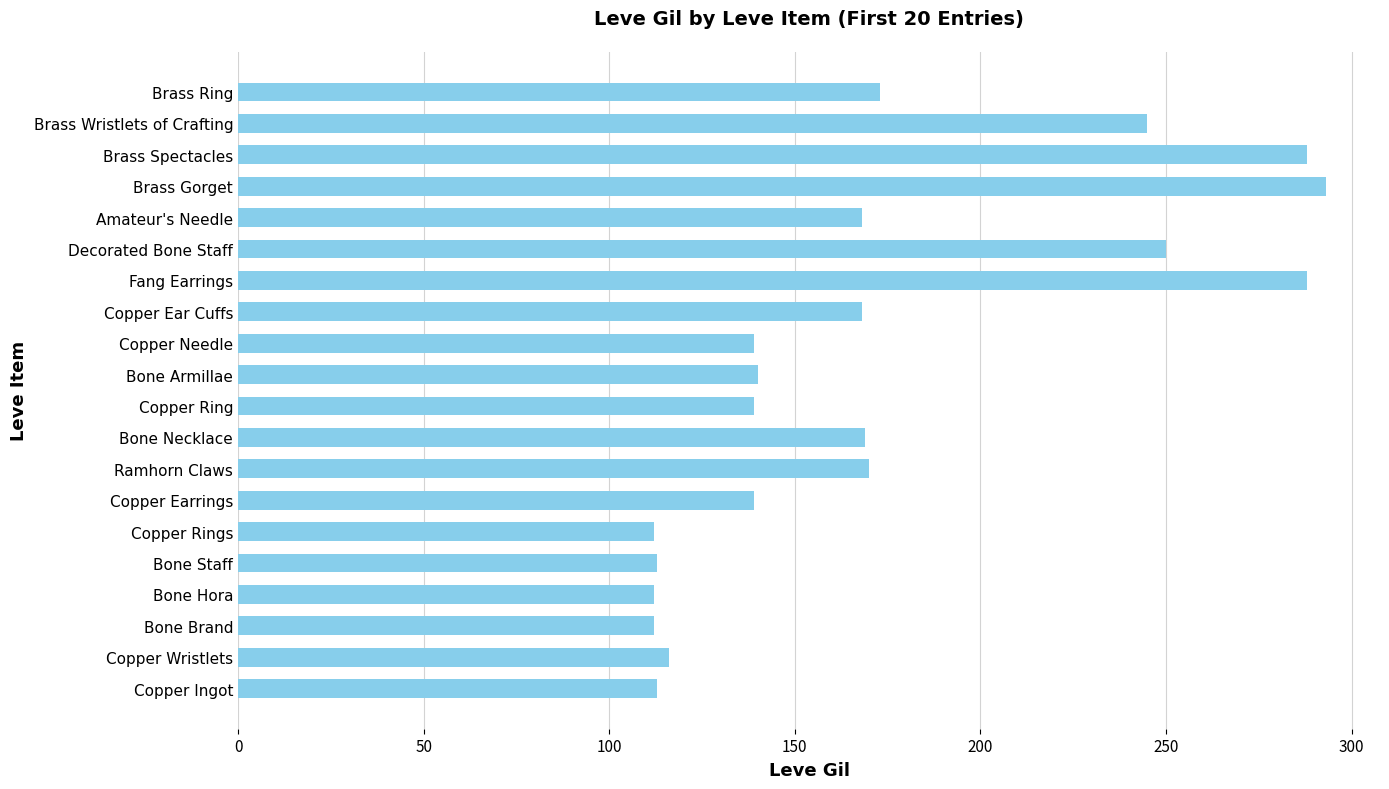

How many bars are there in total?

20